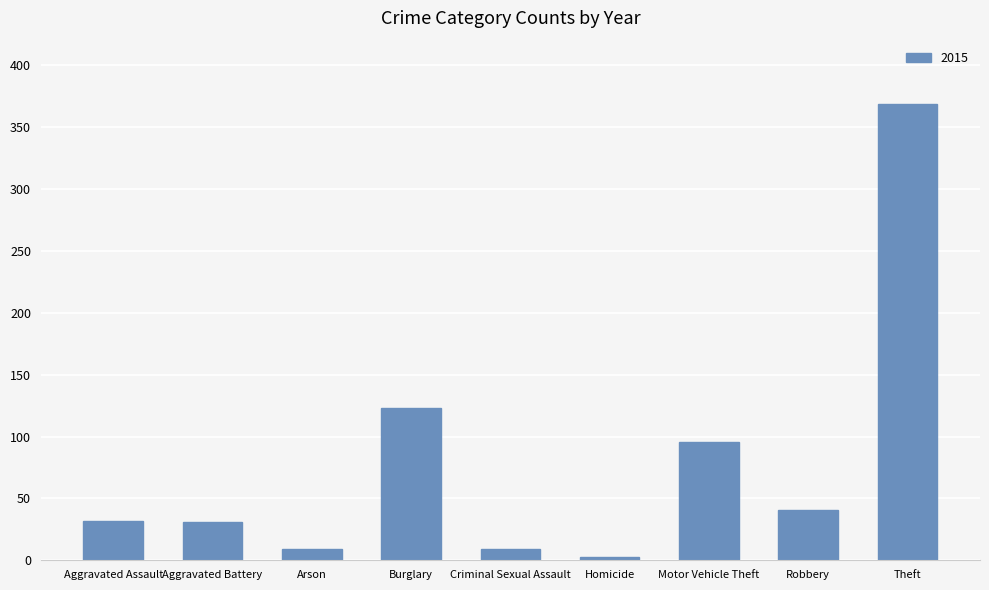

What is the label of the 5th bar from the left?

Criminal Sexual Assault